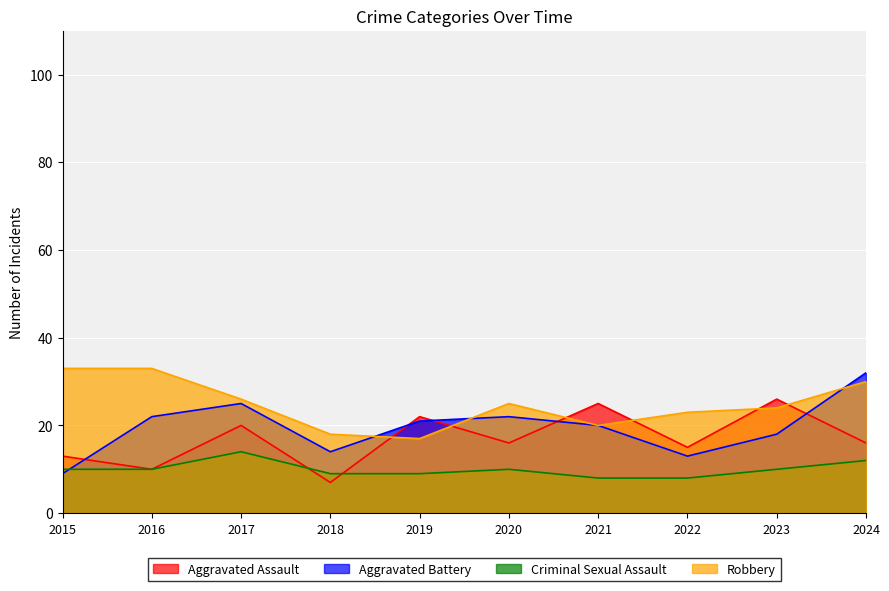

How many lines are shown in the chart?

4